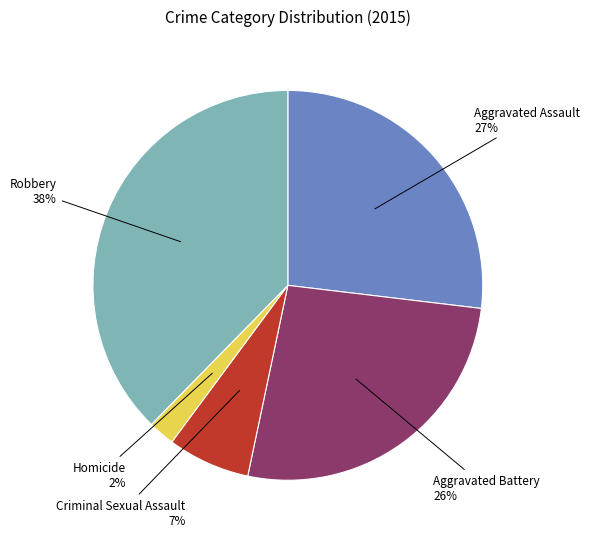

Is it true that Homicide is 2% of the pie?

True